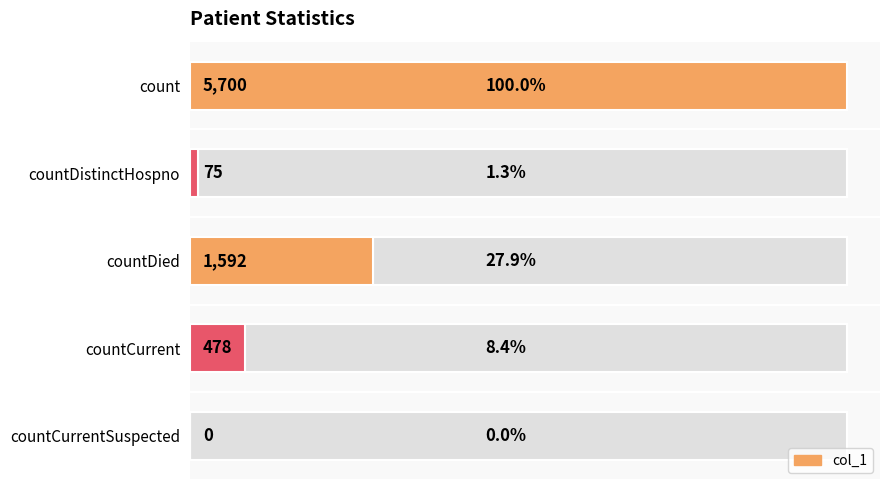

How many bars are there in total?

5